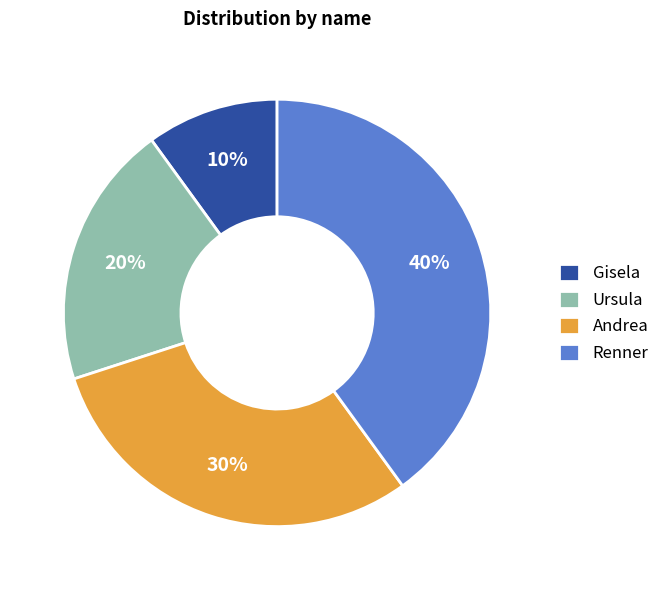

Is the sum of Andrea and Renner greater than half?

Yes